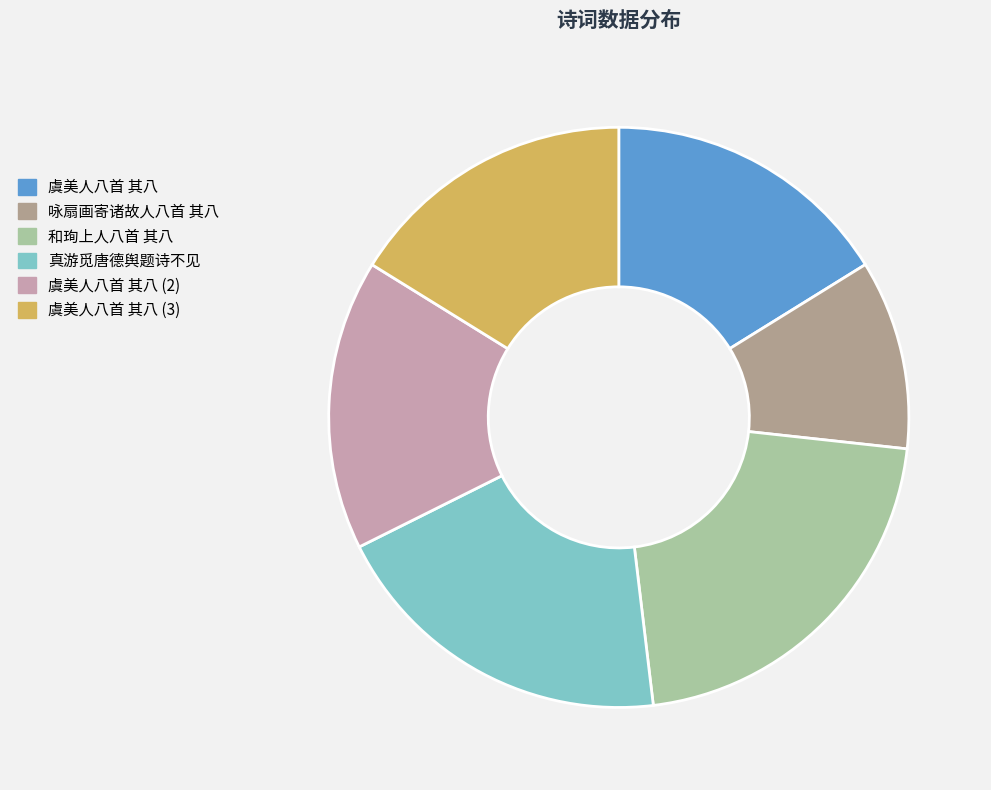

Is there a majority slice in this chart?

No